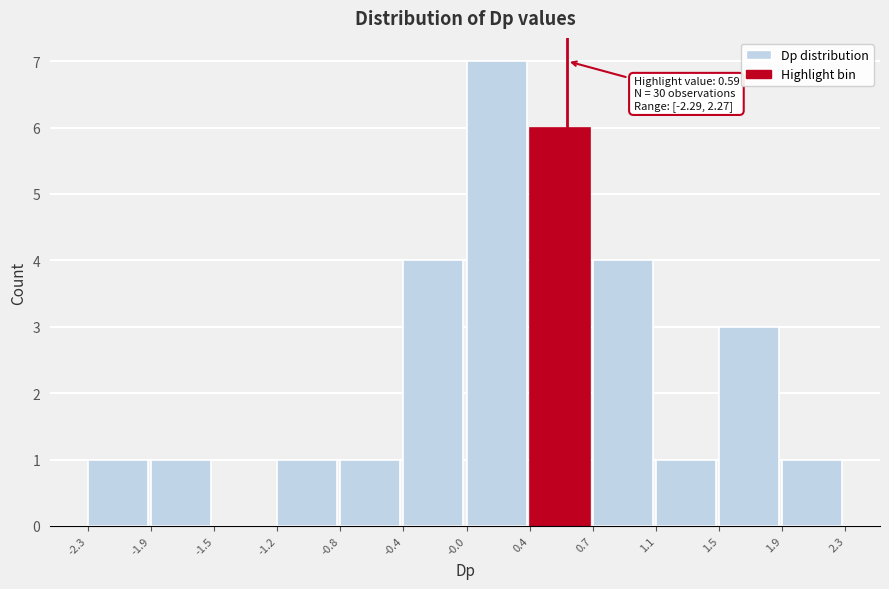

Which range on the x-axis has the tallest bar?

-0.0 to 0.4